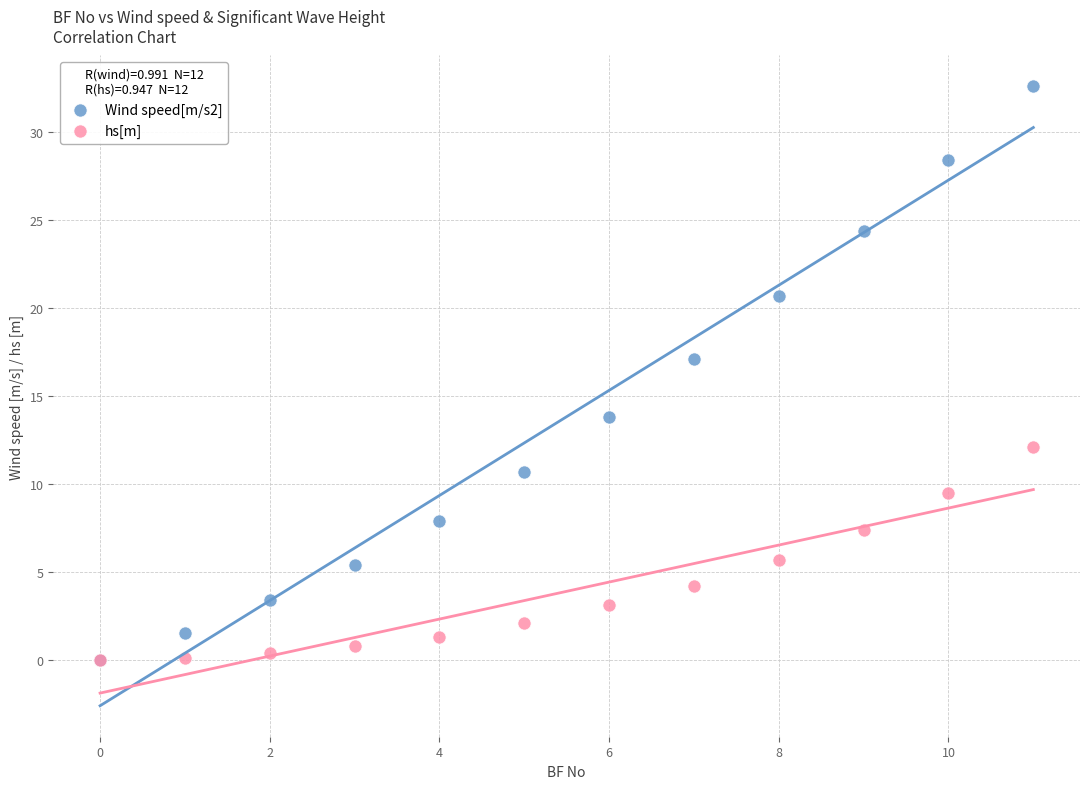

Across all series, what Y value is closest to 16?

17.1